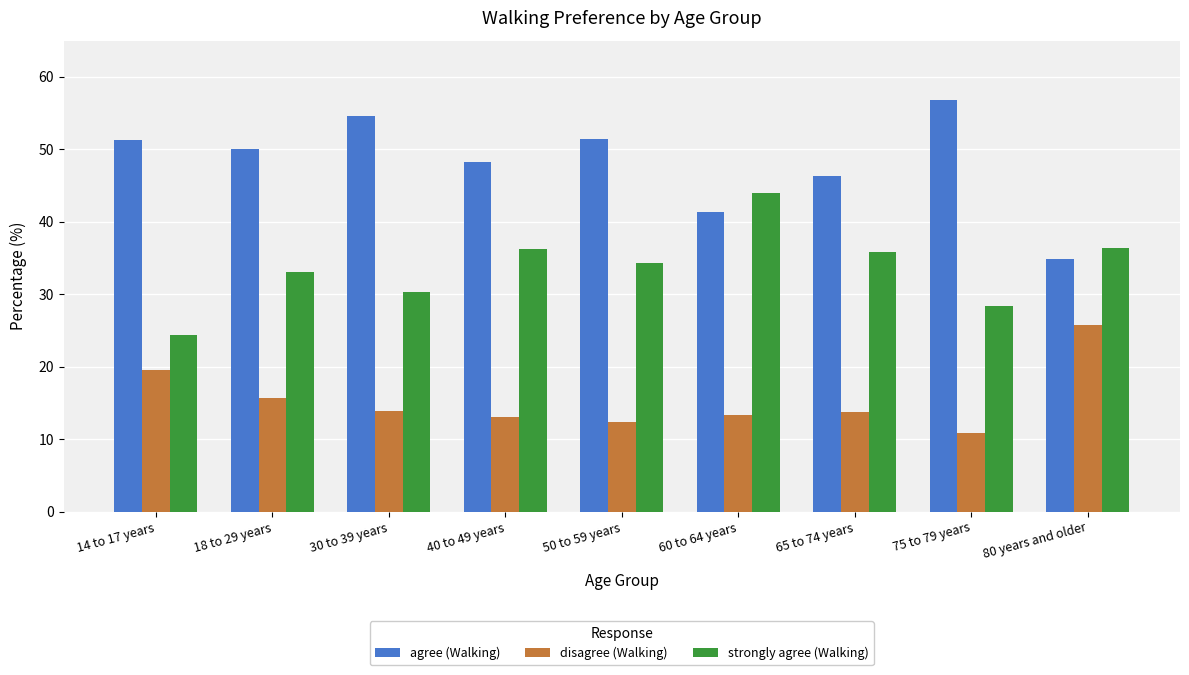

What is the total value across all series at 30 to 39 years?

98.7